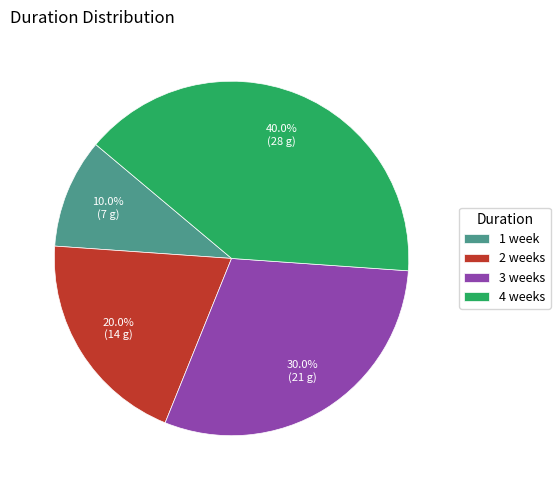

True or false: 2 weeks accounts for 20% of the total.

True